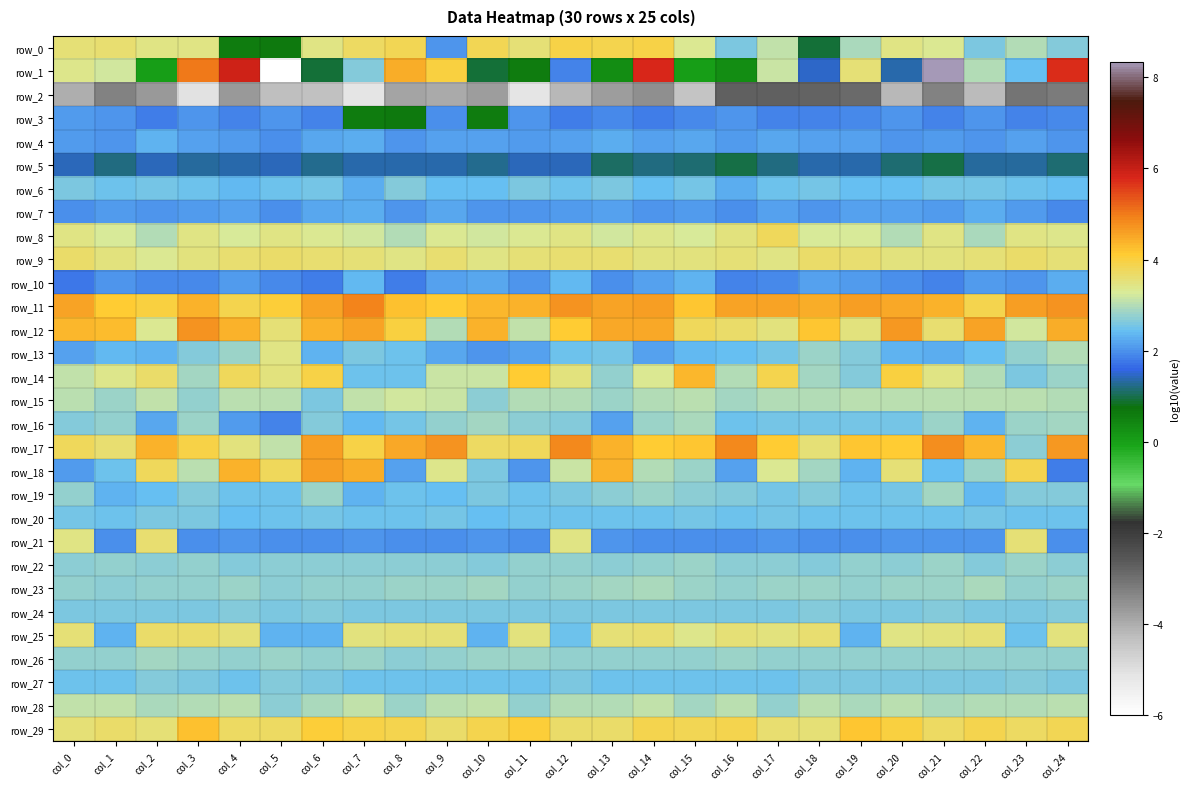

How many series are shown in this chart?

30